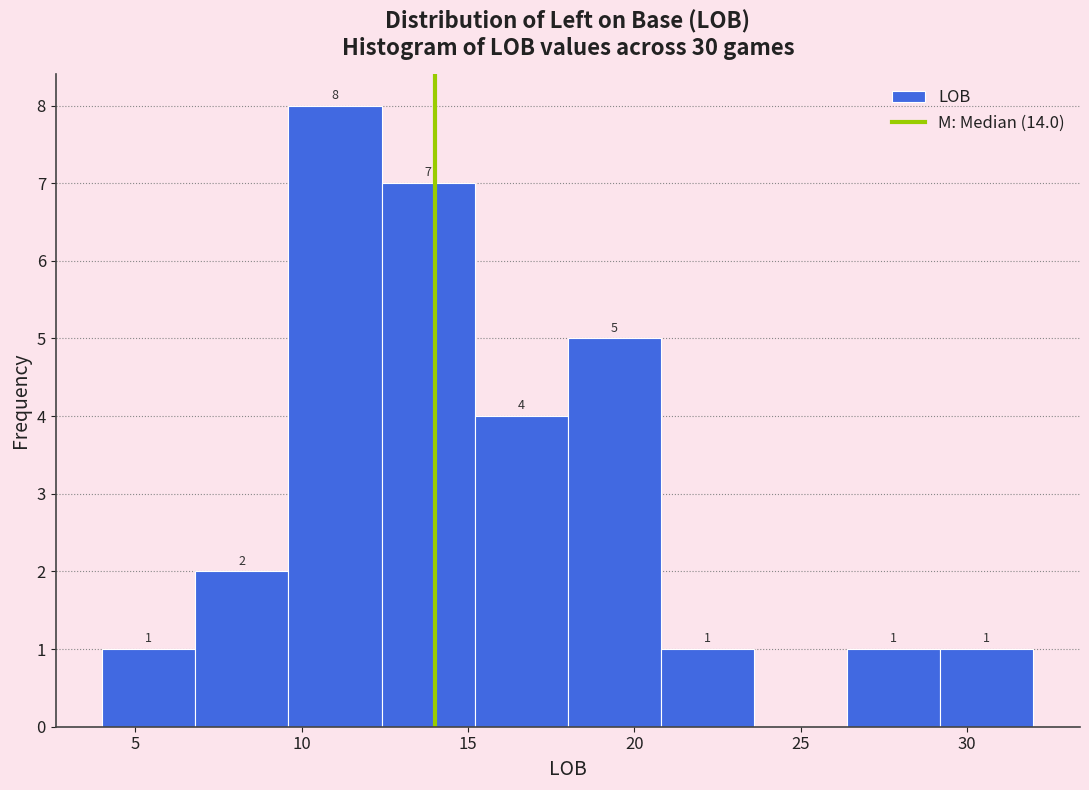

Over which range of the x-axis is the bar tallest?

9.6 to 12.4